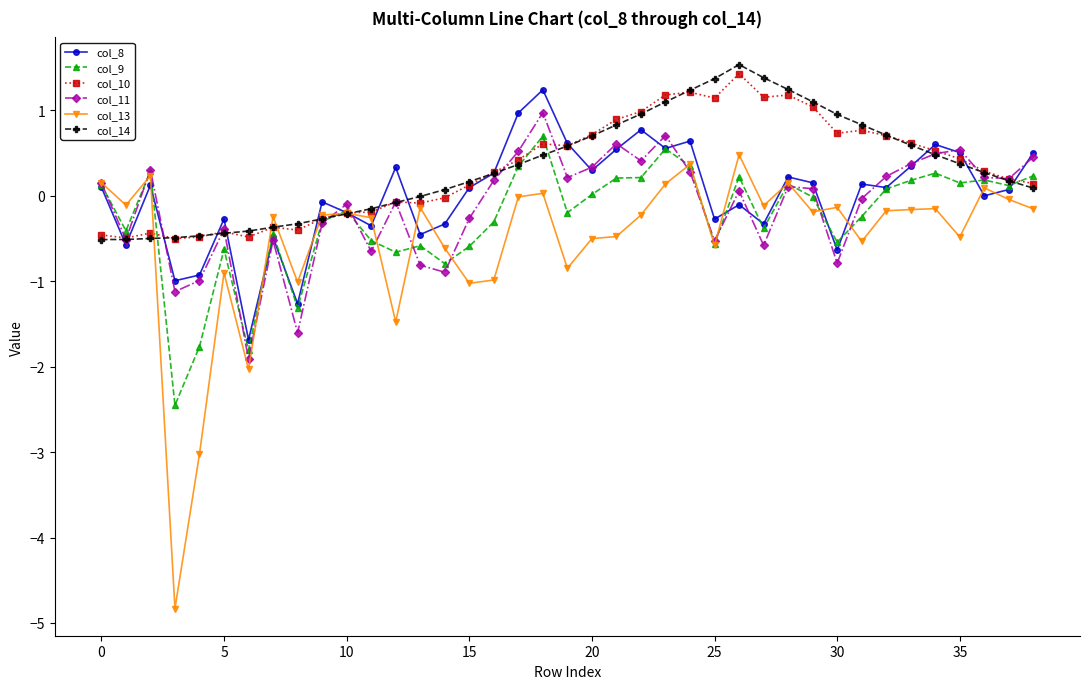

What is the minimum value shown in the chart?

-4.8